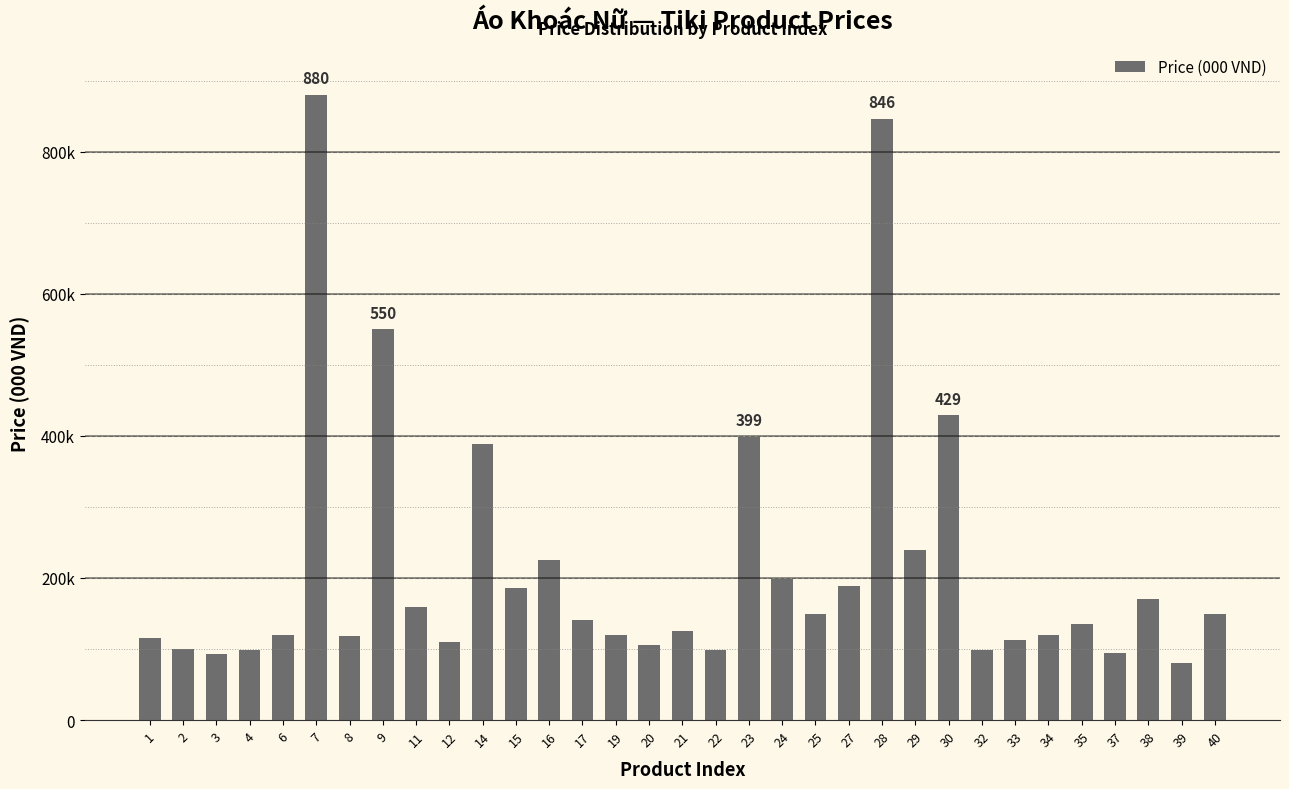

Is it true that the value at 40 is 77.5?

False